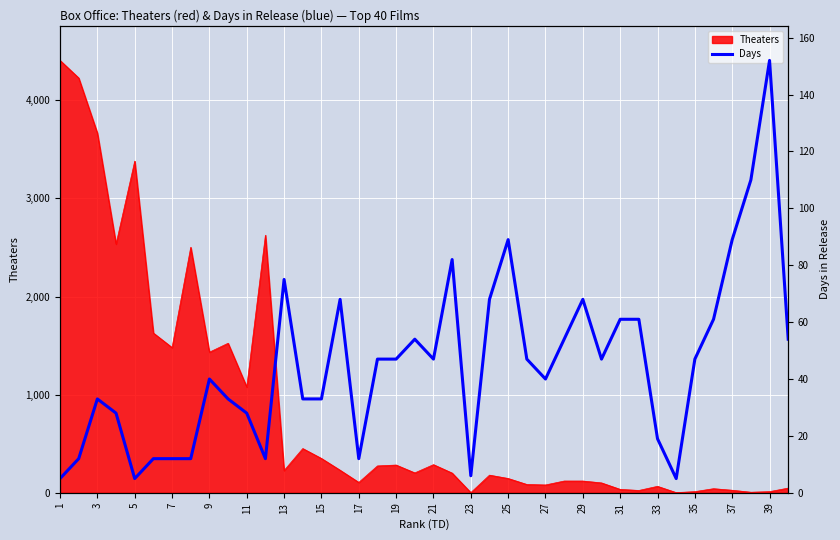

What is the approximate value at 1, to the nearest 5?

5